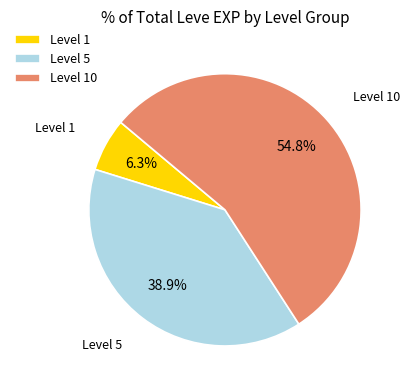

Between Level 1 and Level 10, which is larger?

Level 10